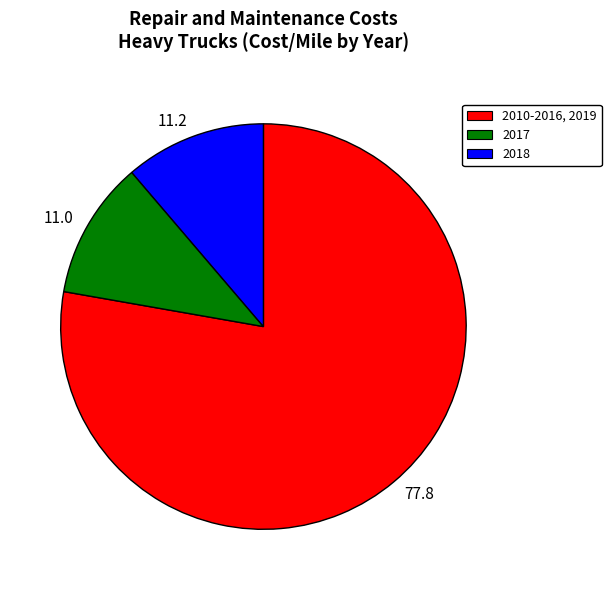

Which slice is the largest?

77.8